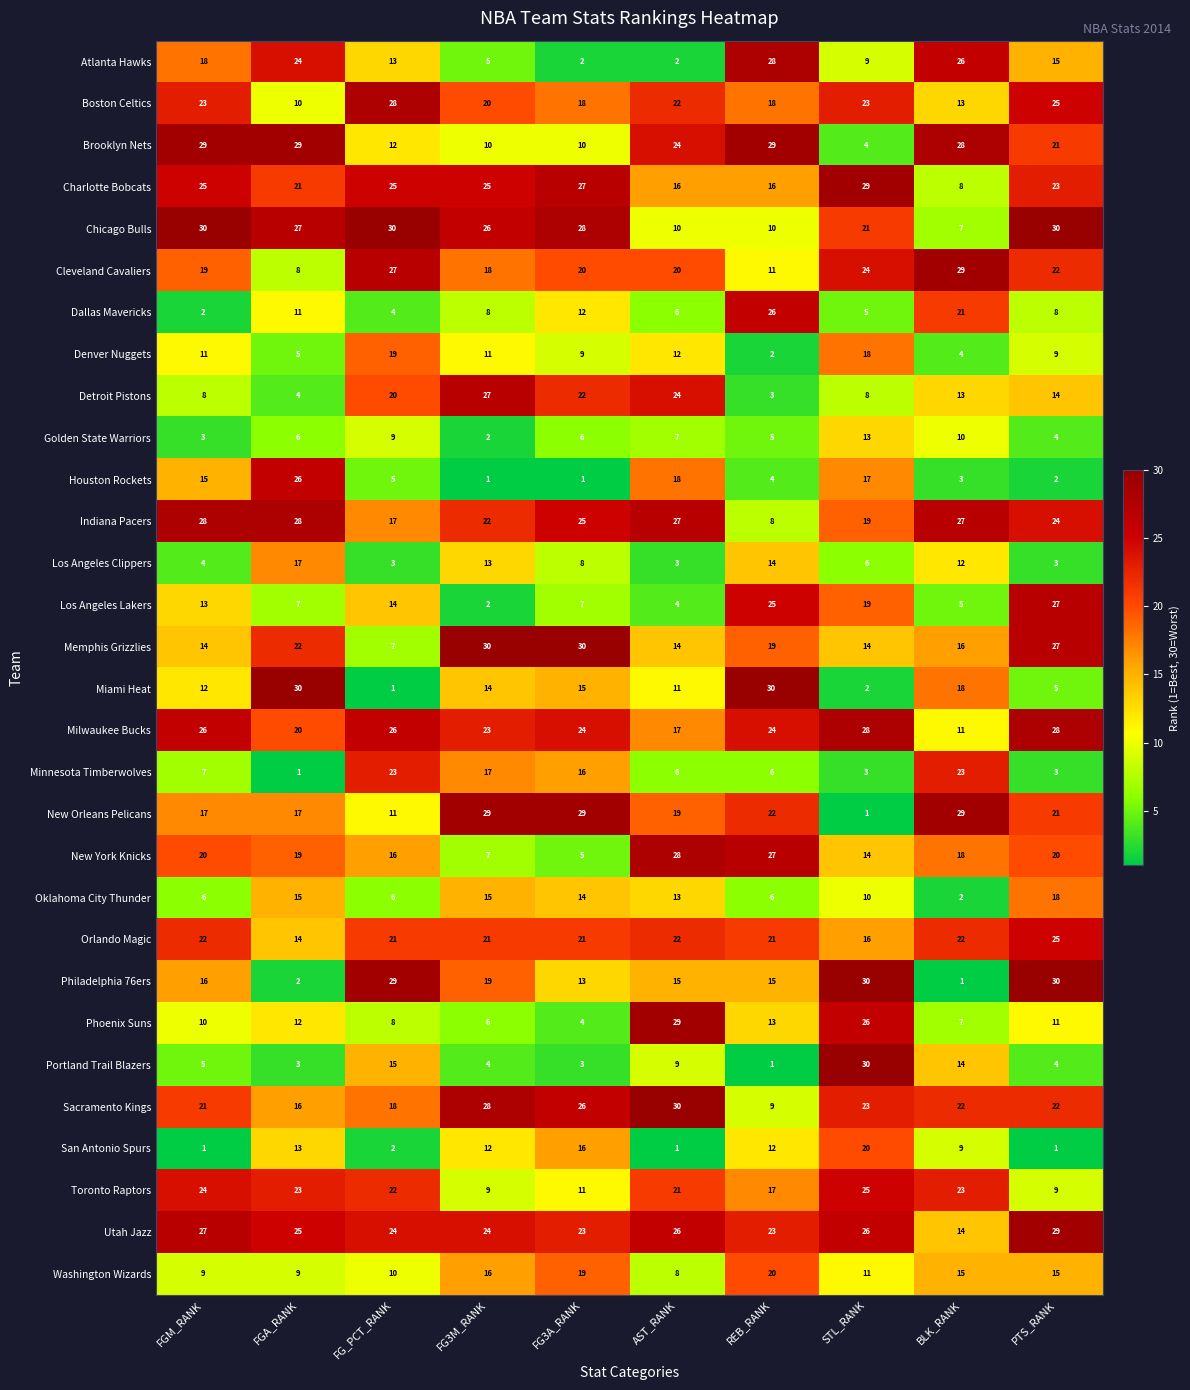

Which series has the largest total across all categories?

Utah Jazz